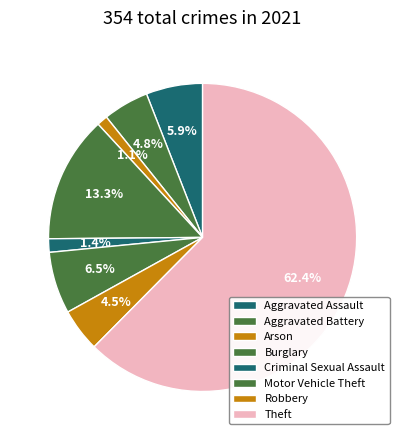

Does Theft represent more than half of the total?

Yes